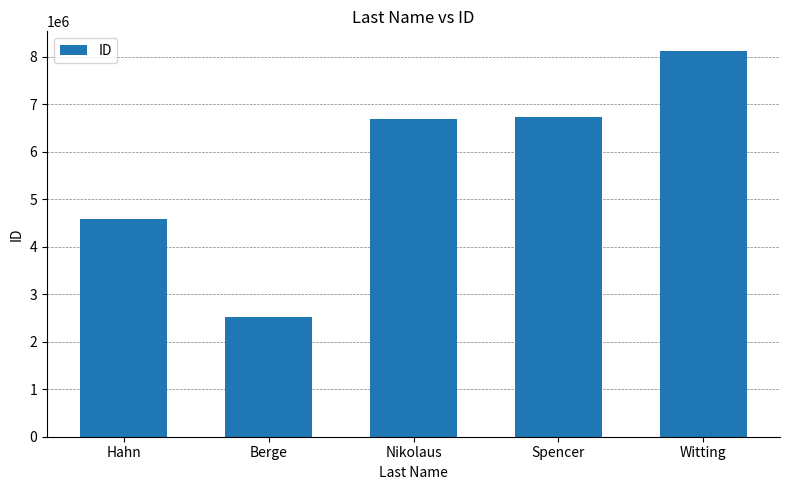

What is the change in value from Hahn to Nikolaus?

+2114724